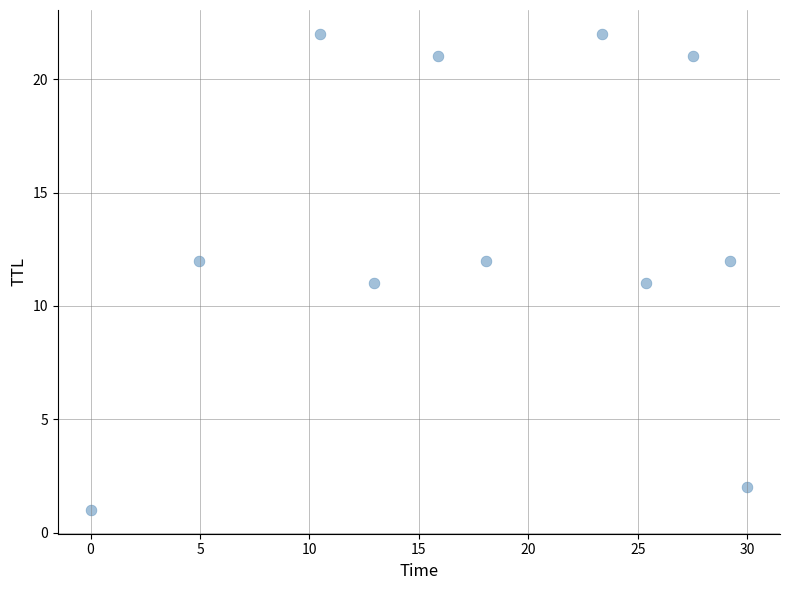

What is the range of Y values (max minus min)?

21